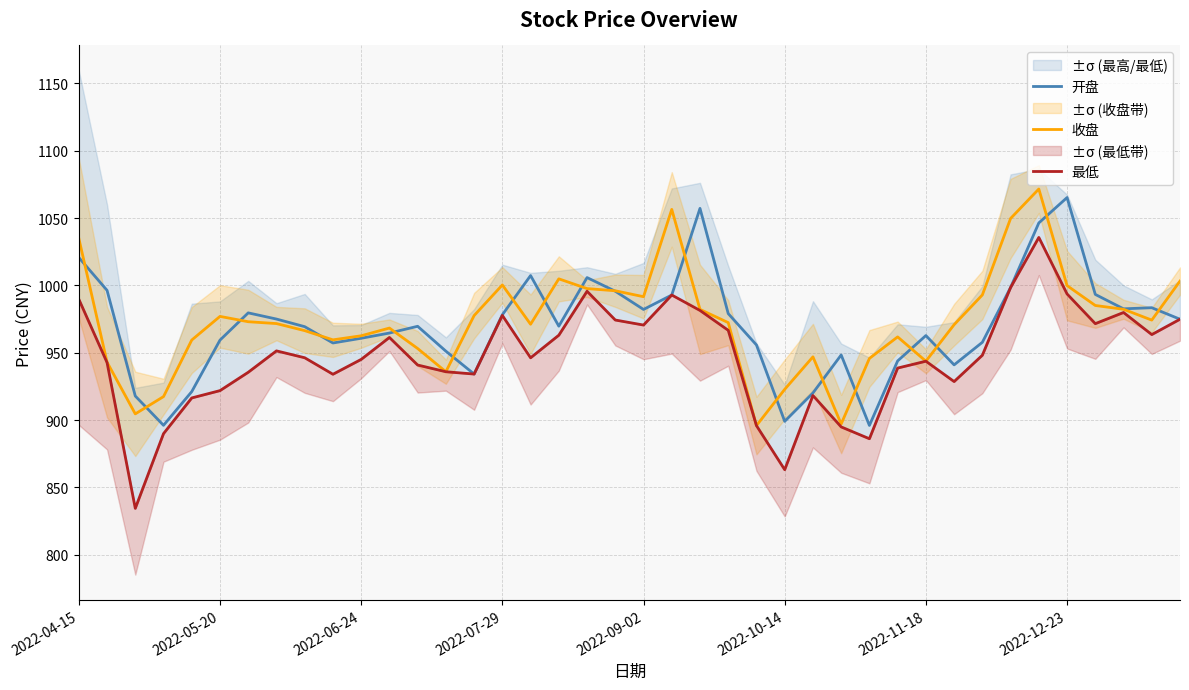

Reading right to left, list all the values displayed in this chart.

开盘: 974.9	983.5	982.7	993.4	1065.3	1046.5	998.5	957.8	941.0	962.8	944.0	896.0	948.4	920.2	899.1	955.8	979.1	1057.3	992.9	982.2	995.7	1005.9	969.8	1007.4	978.2	934.2	951.2	969.7	964.7	960.8	957.3	969.4	975.1	979.7	959.4	921.2	896.1	917.9	996.4	1020.8
收盘: 1003.3	974.3	982.3	985.1	999.9	1071.6	1049.8	993.0	970.9	943.8	961.8	945.8	897.1	947.0	922.9	896.0	972.4	982.2	1056.5	991.7	996.1	997.7	1004.9	971.2	1000.4	977.6	935.9	953.2	968.4	962.6	959.6	966.5	971.7	973.1	977.0	959.5	917.5	904.6	943.1	1035.0
最低: 974.9	963.5	979.9	971.6	993.7	1035.7	998.5	948.2	928.6	943.8	938.7	886.2	895.0	918.3	863.2	895.9	966.7	981.5	992.9	970.6	974.3	995.7	963.1	946.3	977.8	934.2	935.9	940.9	961.4	945.1	934.1	946.3	951.4	935.5	921.9	916.5	890.0	834.5	942.8	989.8